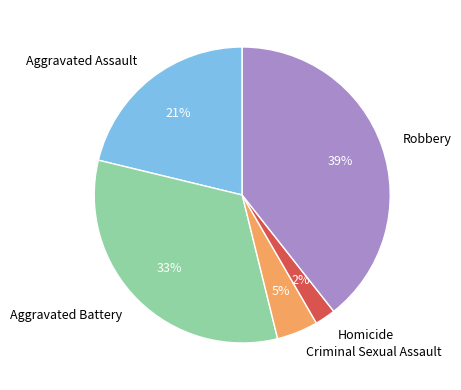

Rank the categories by value from highest to lowest.

Robbery, Aggravated Battery, Aggravated Assault, Criminal Sexual Assault, Homicide